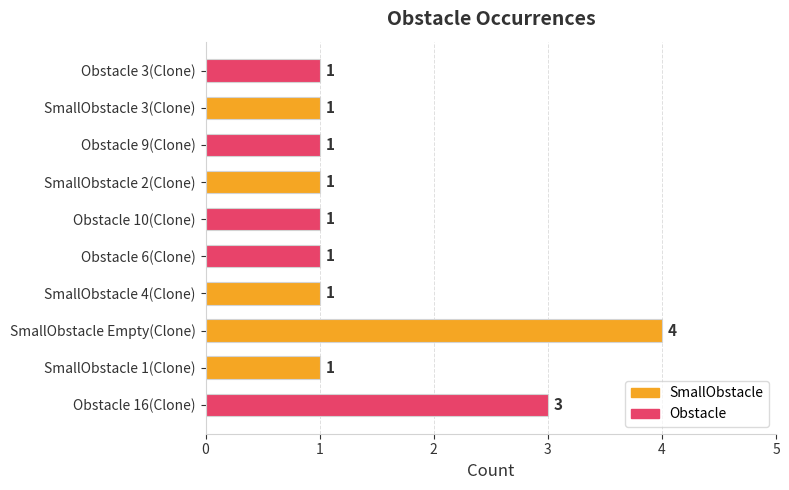

What is the difference between the maximum and minimum values?

3